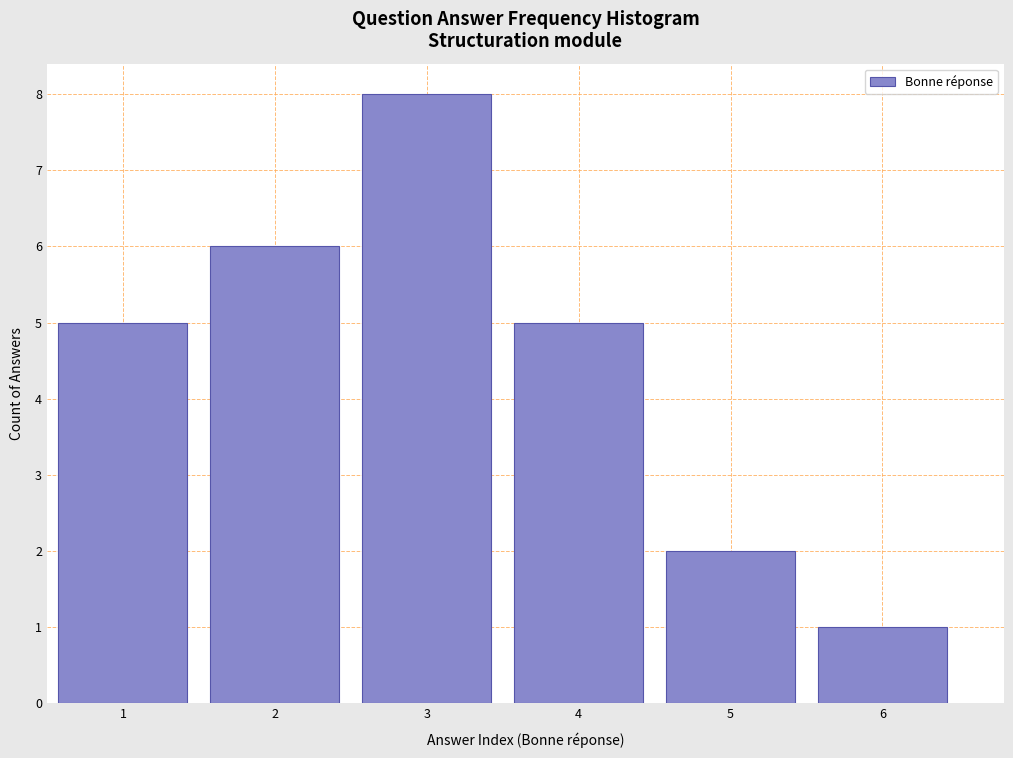

Reading left to right, transcribe this chart: for each bar, give the range it covers on the x-axis and its height. The values are not printed on the chart, so give them approximately, as read against the axis.

0.5 to 1.5: 5
1.5 to 2.5: 6
2.5 to 3.5: 8
3.5 to 4.5: 5
4.5 to 5.5: 2
5.5 to 6.5: 1